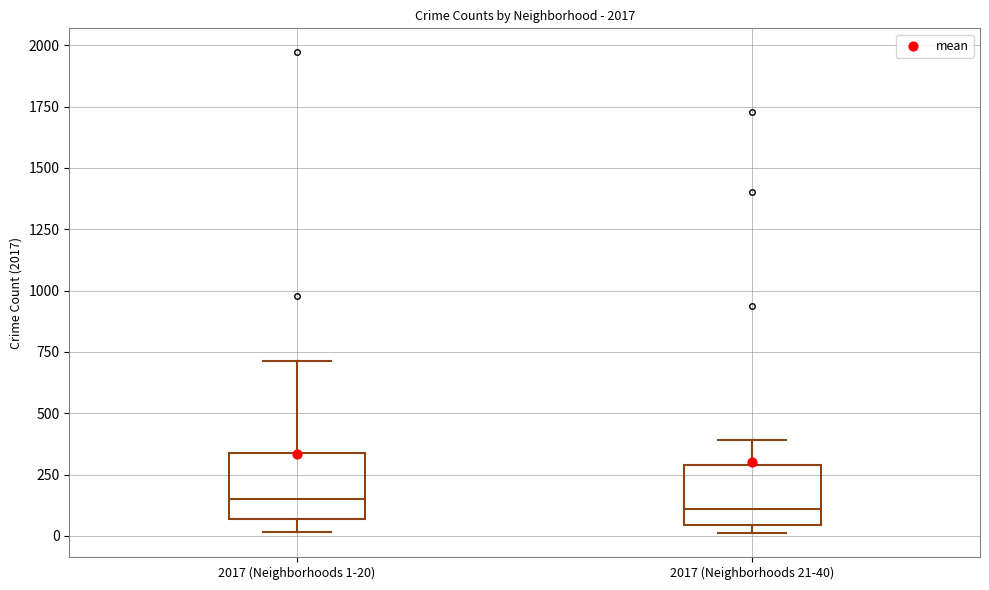

Where is the lower edge of the box for 2017 (Neighborhoods 1-20) on the y-axis? The values are not printed on the chart, so give them approximately, as read against the axis.

50